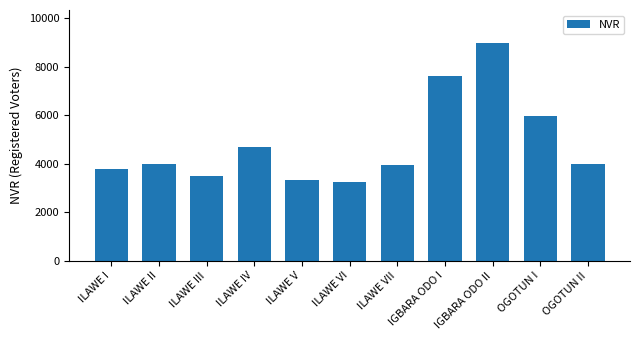

What is the change in value from ILAWE VI to IGBARA ODO II?

+5762